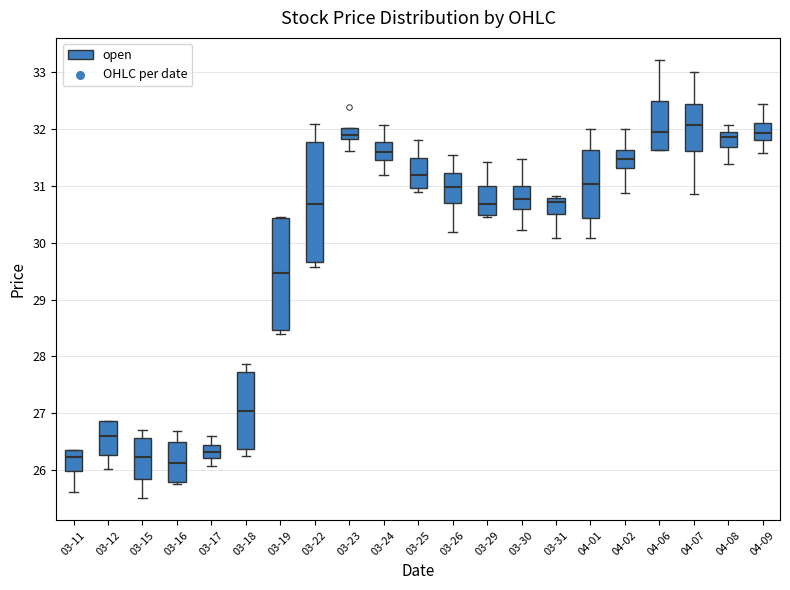

Reading left to right, transcribe this box plot: for each box, give where its median line is, the range the box spans, and where its two whiskers end, as read against the y-axis. The values are not printed on the chart, so give them approximately, as read against the axis.

03-11: median 26.2, box 26.0 to 26.4, whiskers 25.6 to 26.4
03-12: median 26.6, box 26.3 to 26.9, whiskers 26.0 to 26.9
03-15: median 26.2, box 25.8 to 26.6, whiskers 25.5 to 26.7
03-16: median 26.1, box 25.8 to 26.5, whiskers 25.8 (just below the box's lower edge) to 26.7
03-17: median 26.3, box 26.2 to 26.4, whiskers 26.1 to 26.6
03-18: median 27.0, box 26.4 to 27.7, whiskers 26.3 to 27.9
03-19: median 29.5, box 28.5 to 30.4, whiskers 28.4 to 30.5
03-22: median 30.7, box 29.7 to 31.8, whiskers 29.6 to 32.1
03-23: median 31.9, box 31.8 to 32.0, whiskers 31.6 to 32.0
03-24: median 31.6, box 31.5 to 31.8, whiskers 31.2 to 32.1
03-25: median 31.2, box 31.0 to 31.5, whiskers 30.9 to 31.8
03-26: median 31.0, box 30.7 to 31.2, whiskers 30.2 to 31.6
03-29: median 30.7, box 30.5 to 31.0, whiskers 30.5 (just below the box's lower edge) to 31.4
03-30: median 30.8, box 30.6 to 31.0, whiskers 30.2 to 31.5
03-31: median 30.7, box 30.5 to 30.8, whiskers 30.1 to 30.8 (just above the box's upper edge)
04-01: median 31.0, box 30.4 to 31.6, whiskers 30.1 to 32.0
04-02: median 31.5, box 31.3 to 31.6, whiskers 30.9 to 32.0
04-06: median 31.9, box 31.6 to 32.5, whiskers 31.6 to 33.2
04-07: median 32.1, box 31.6 to 32.4, whiskers 30.9 to 33.0
04-08: median 31.9, box 31.7 to 32.0, whiskers 31.4 to 32.1
04-09: median 31.9, box 31.8 to 32.1, whiskers 31.6 to 32.4